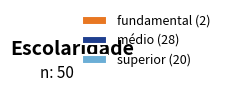

Between médio and fundamental, which is larger?

médio